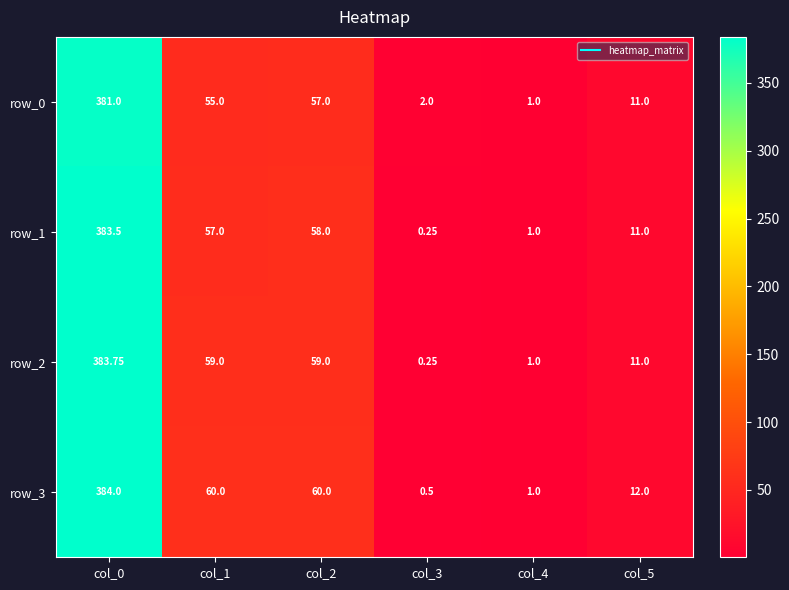

Rank the series by their average value, from highest to lowest.

row_3, row_2, row_1, row_0